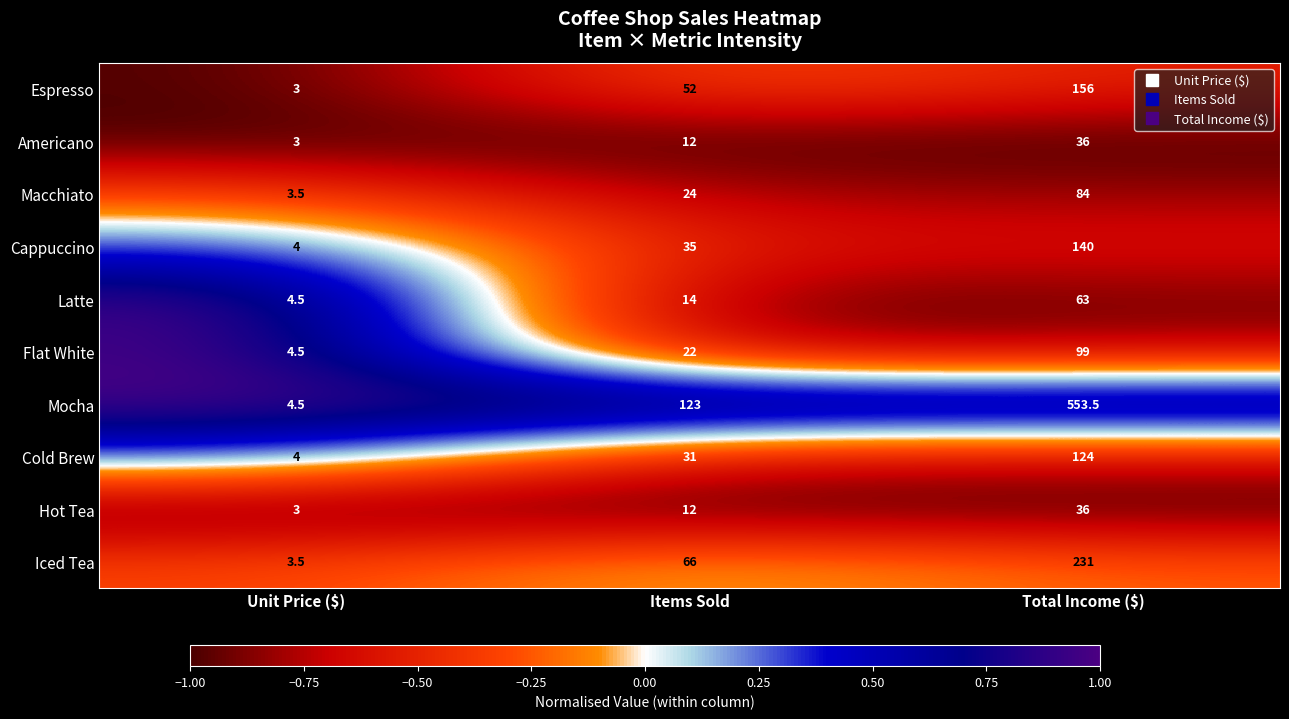

True or false: Latte has a value of 3.1 at Items Sold.

False